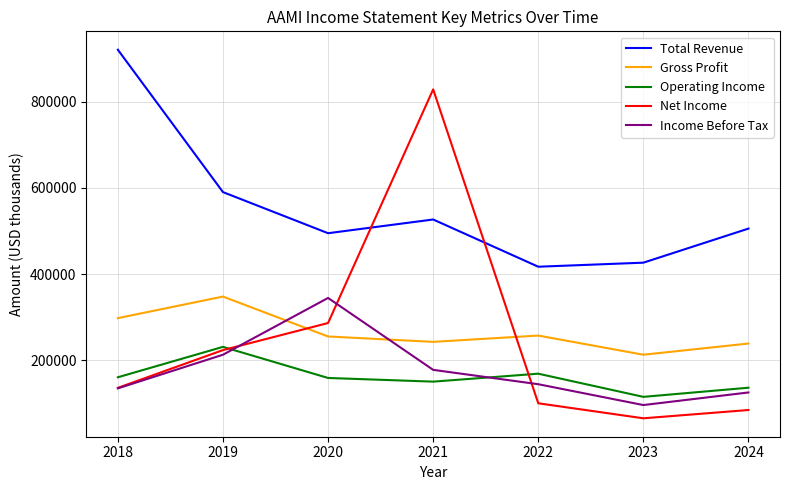

What is the sum of all Operating Income values?

1123800